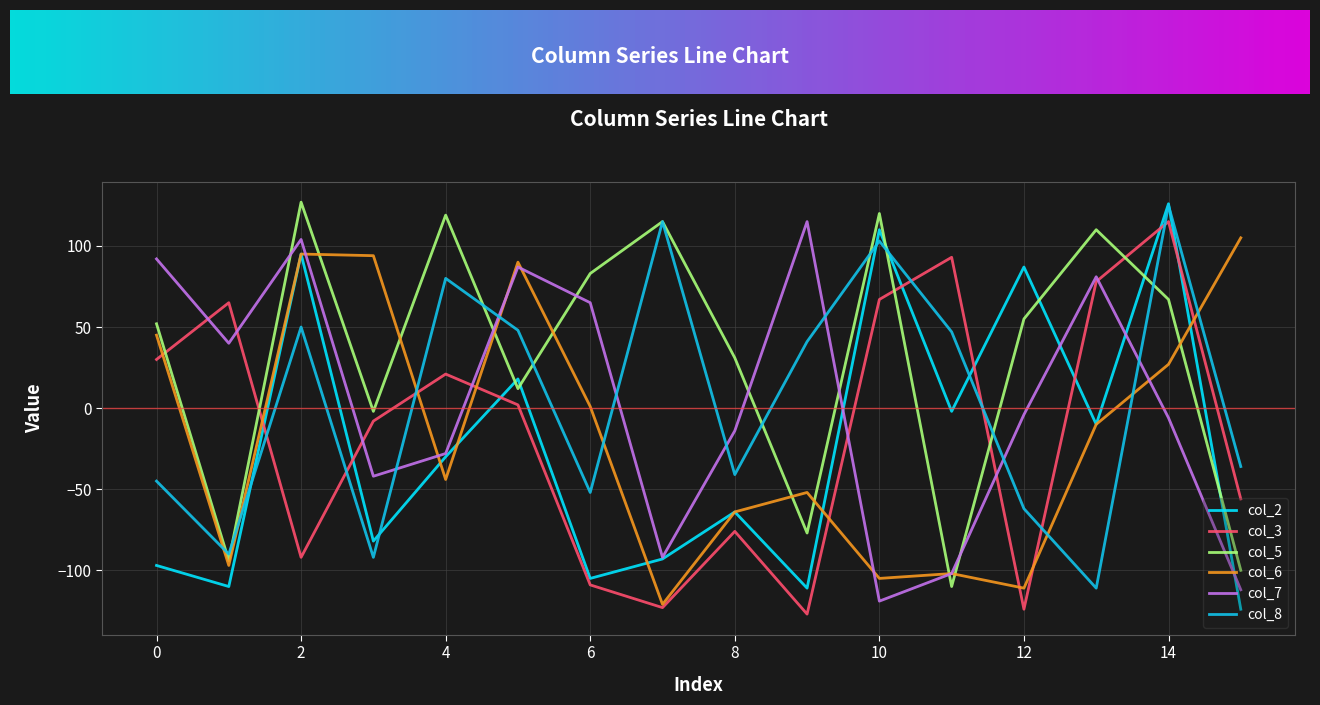

What is the lowest value of the col_7 series?

-119